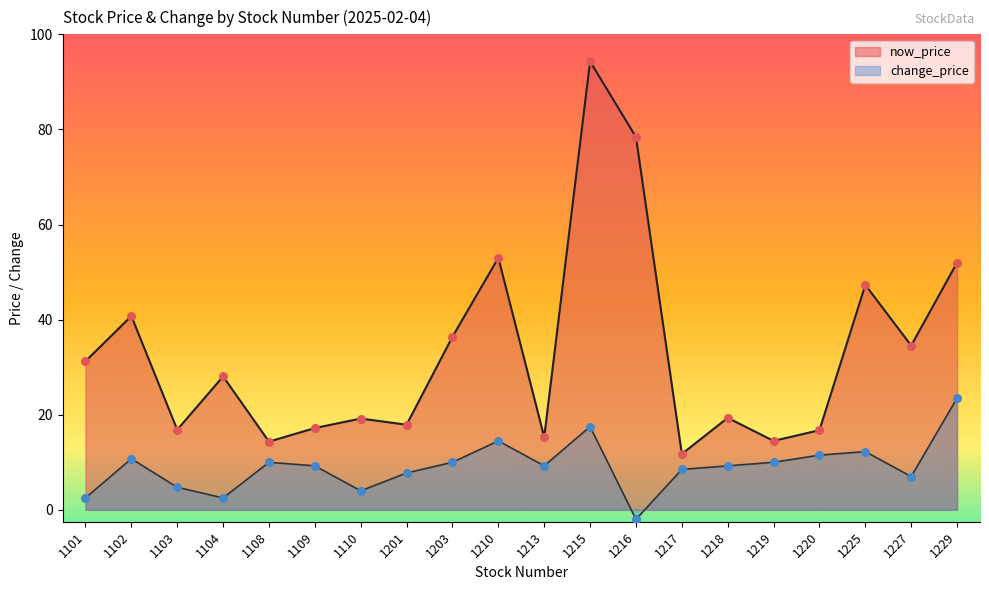

At how many categories does at least one series exceed 28?

10